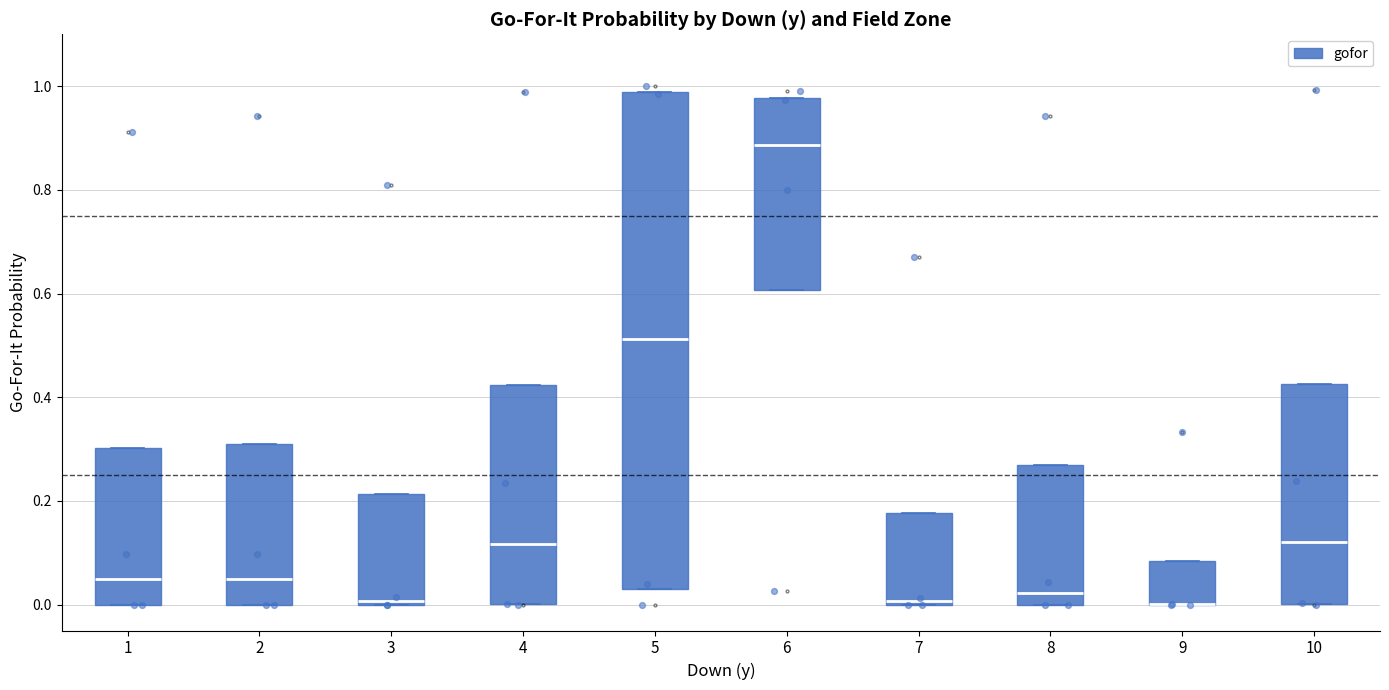

Comparing the boxes themselves (not the whiskers), which one is the tallest?

5